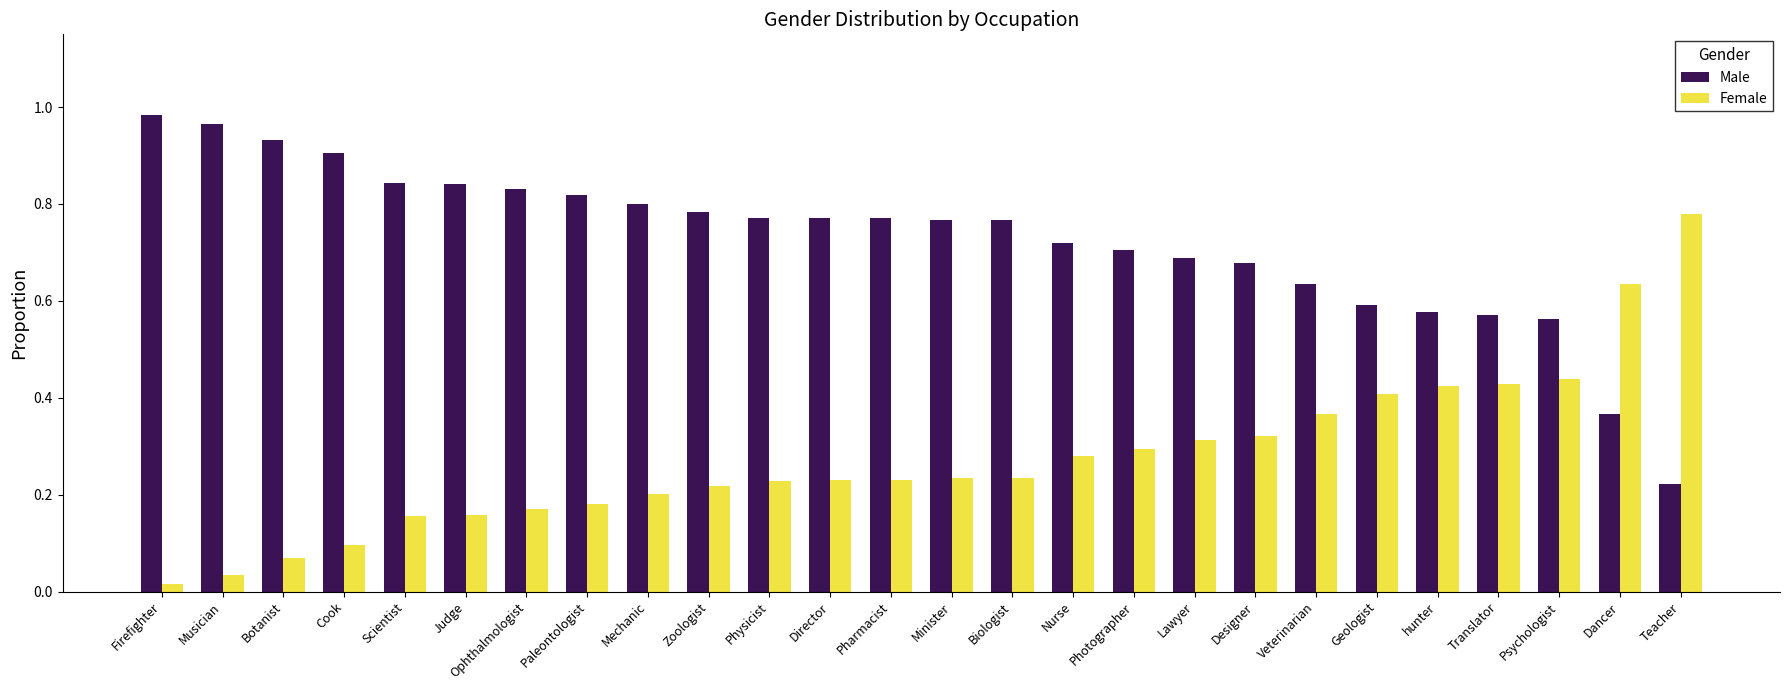

List the series in order of their peak value, highest first.

Male, Female